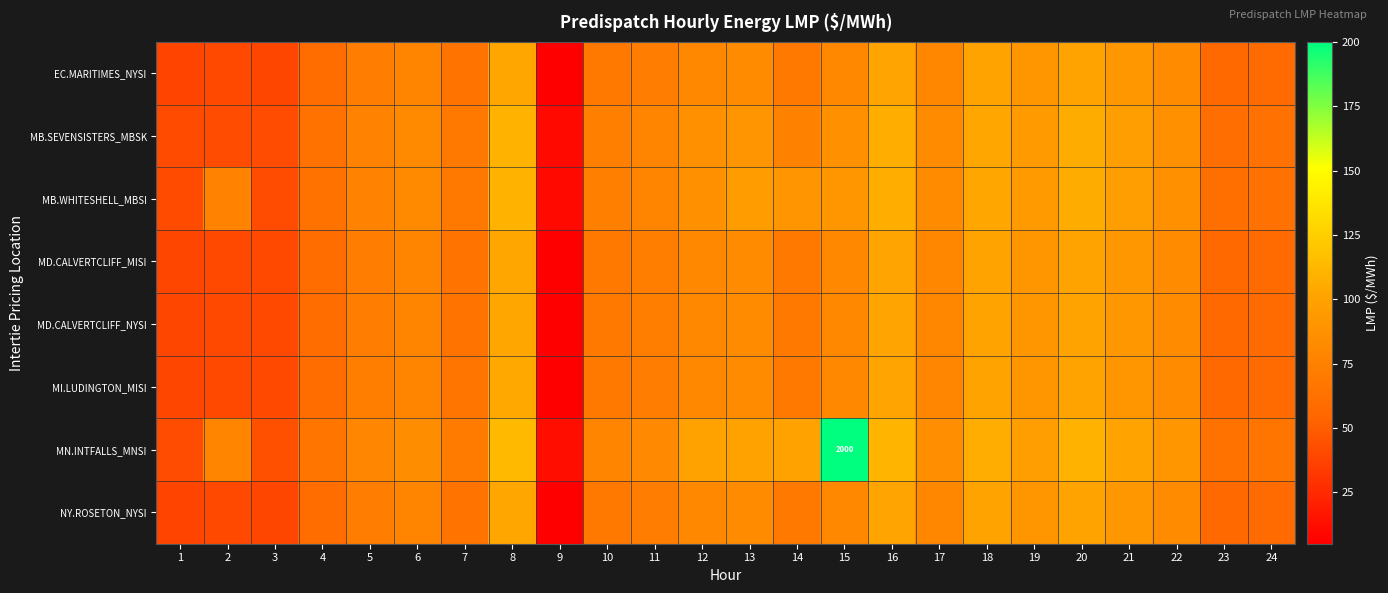

The value of MB.WHITESHELL_MBSI at 24 is 89.4. True or false?

False